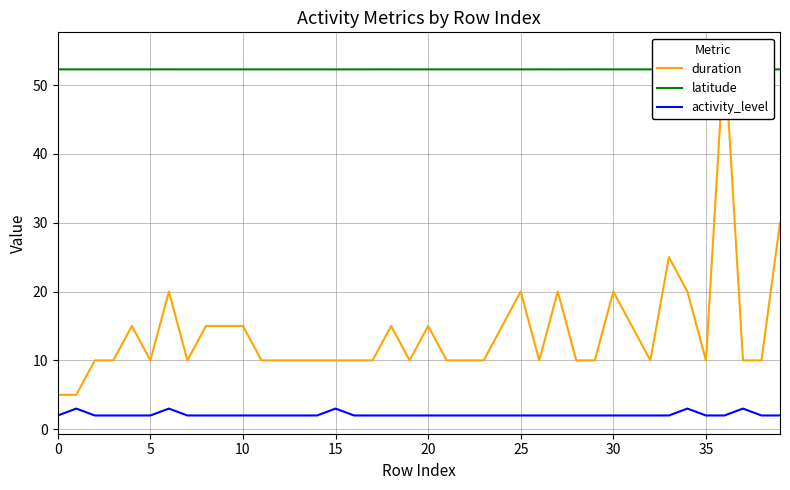

What value does the duration series have at 36?

55.0